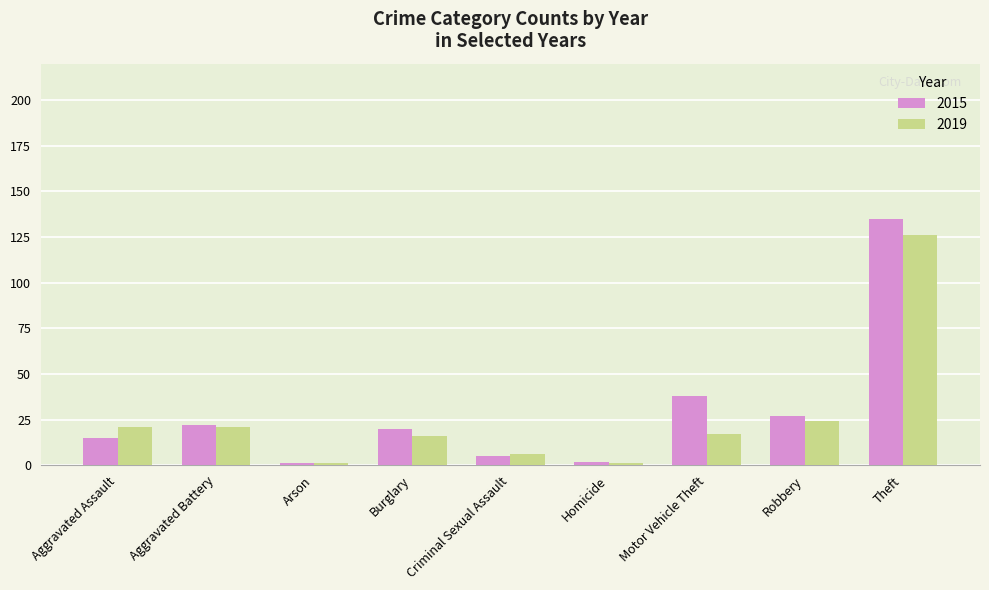

Which series has the largest range (max minus min)?

2015